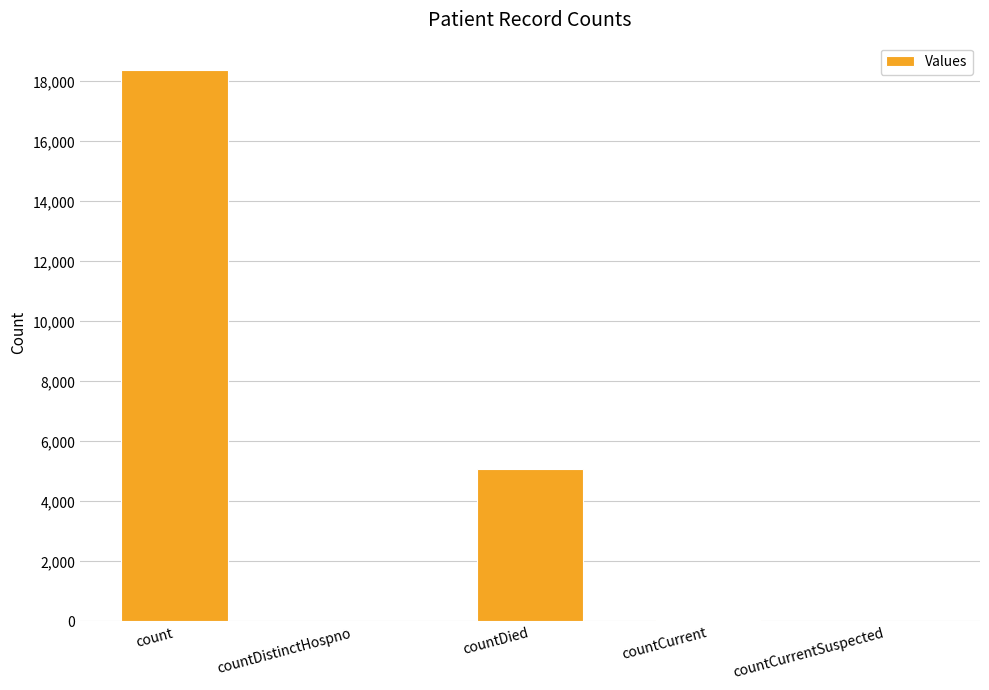

What is the change in value from count to countDistinctHospno?

-18340